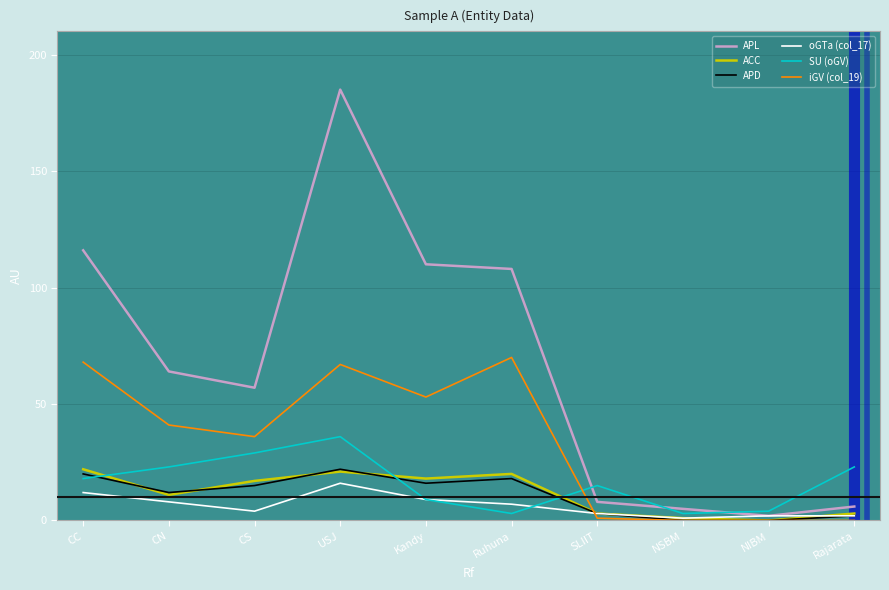

Which series has the largest total across all categories?

APL